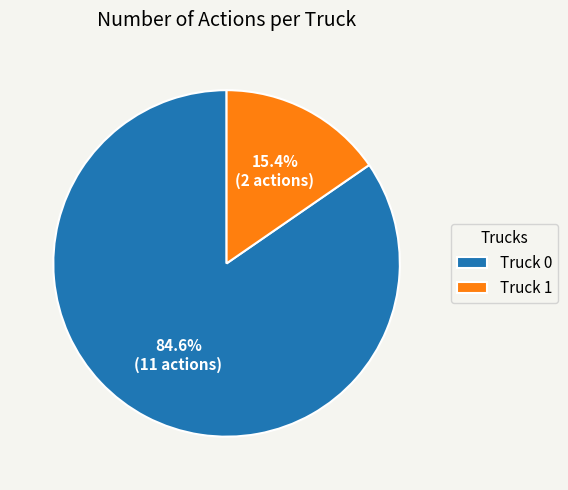

Do Truck 1 and Truck 0 together represent more than half of the pie?

Yes